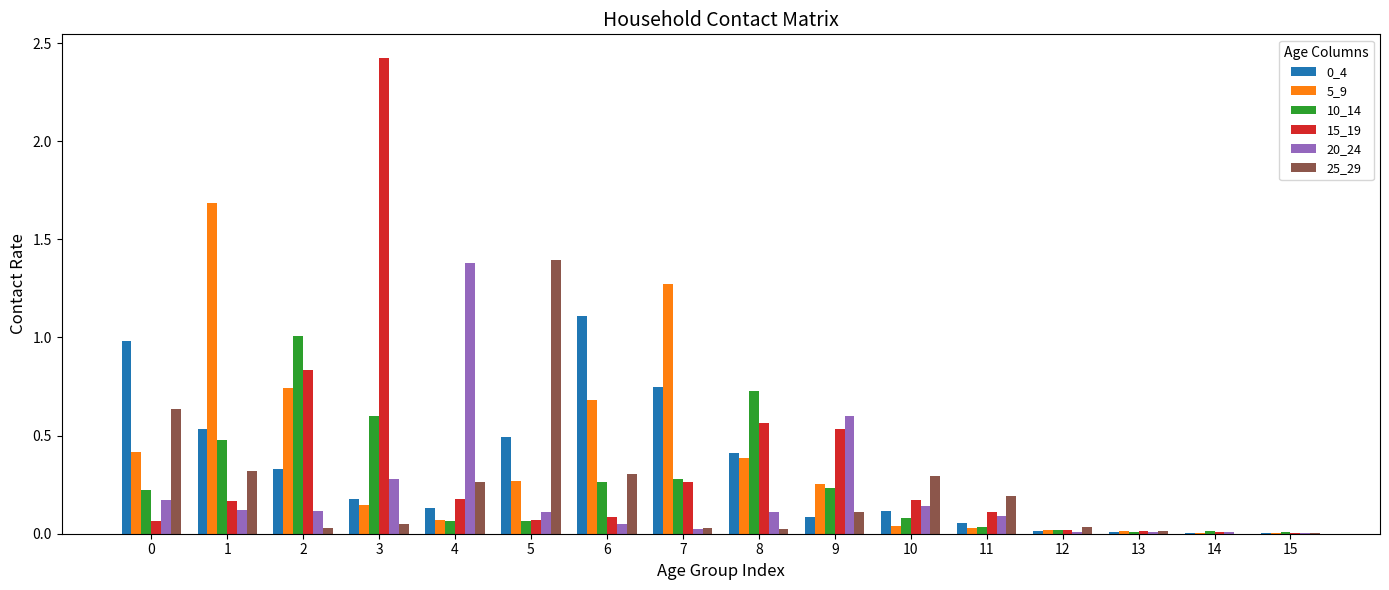

Between 1 and 4, which series saw the biggest shift?

5_9